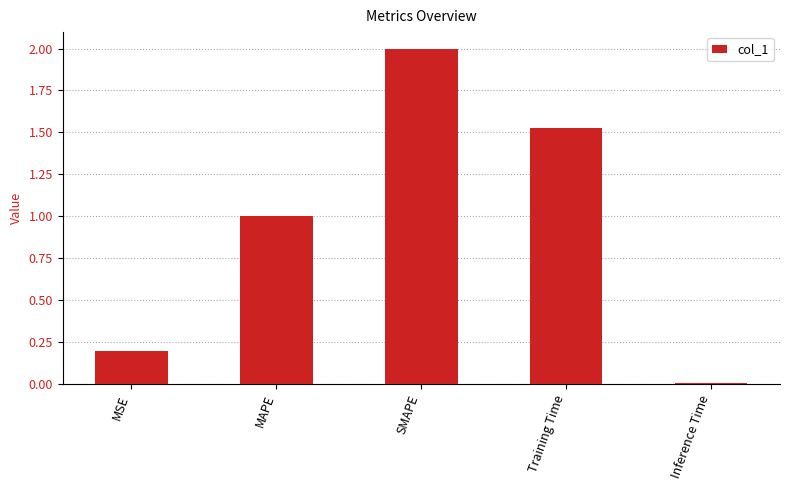

How many data points does each series have?

5